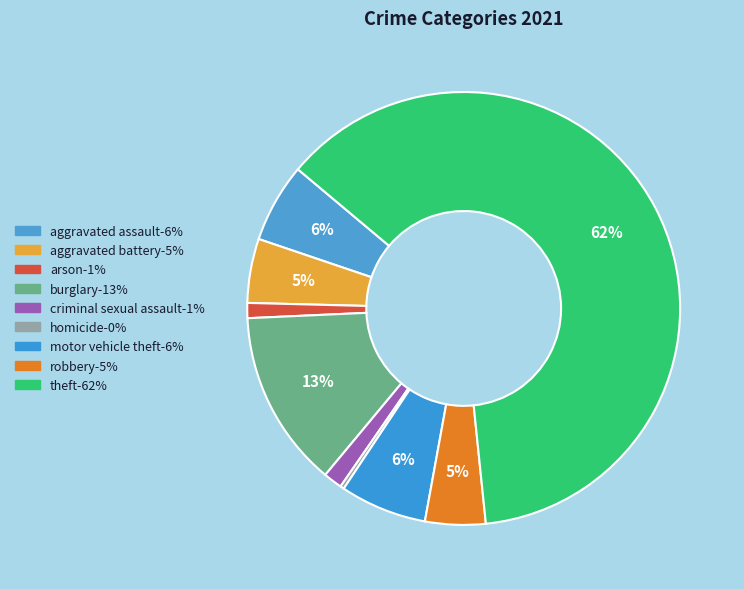

Count the number of slices in the pie.

9